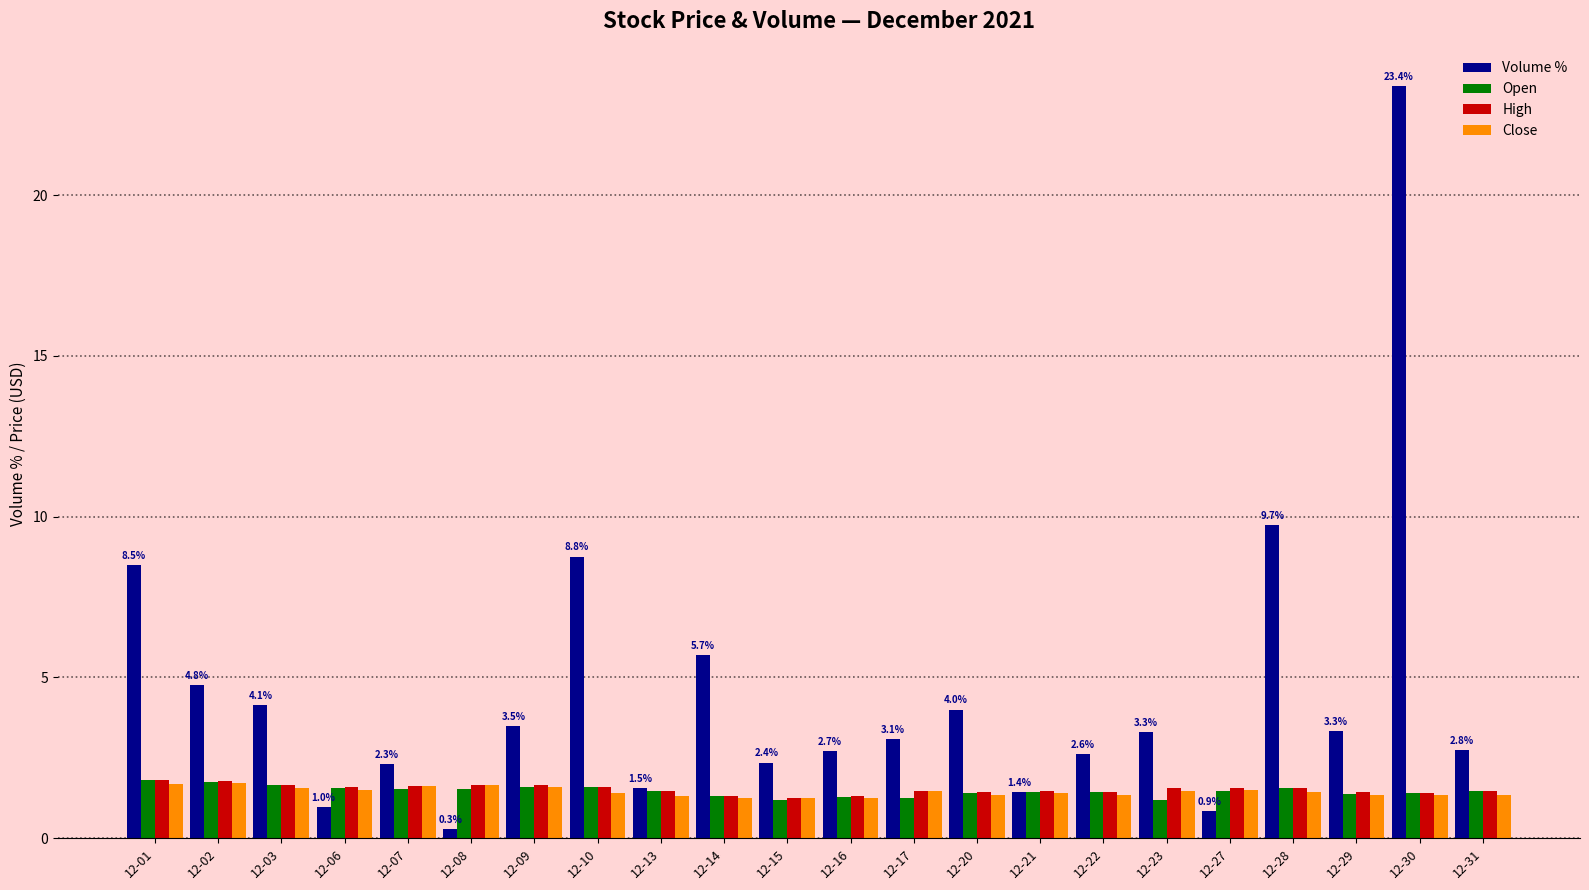

The value of Close at 12-08 is 1.6. True or false?

True